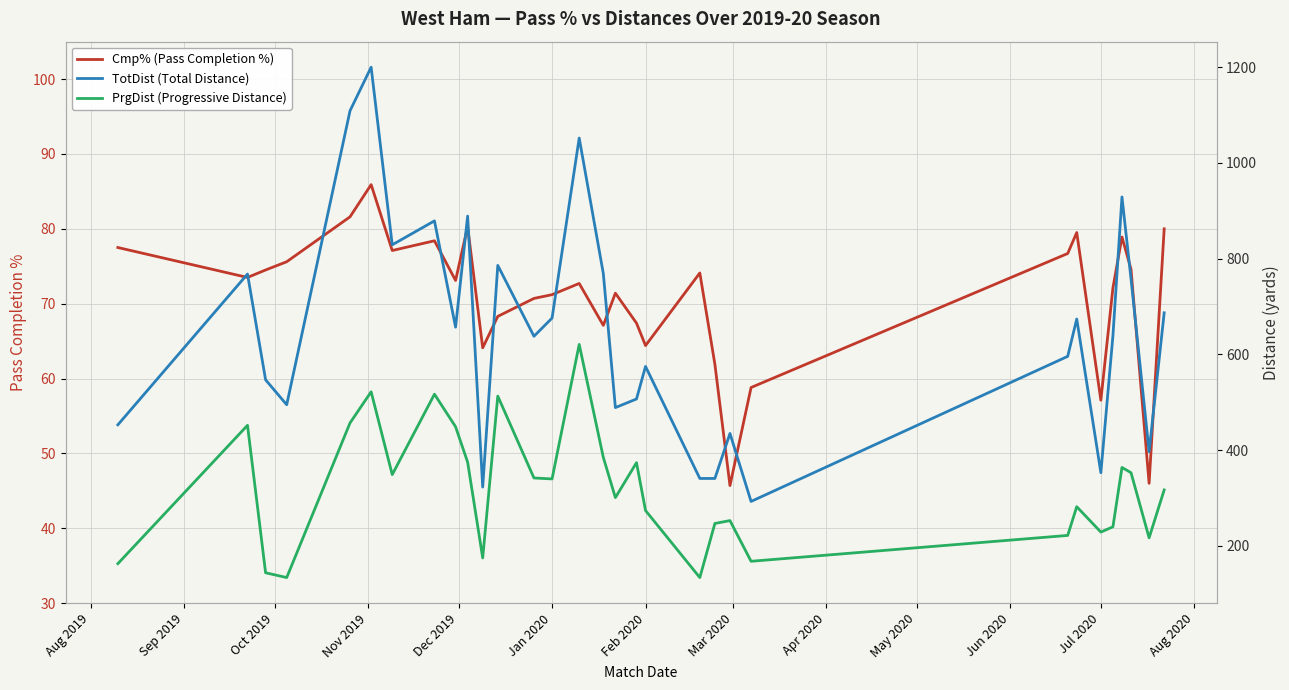

True or false: Cmp% (Pass Completion %) has a value of 64.4 at Feb 2020.

True